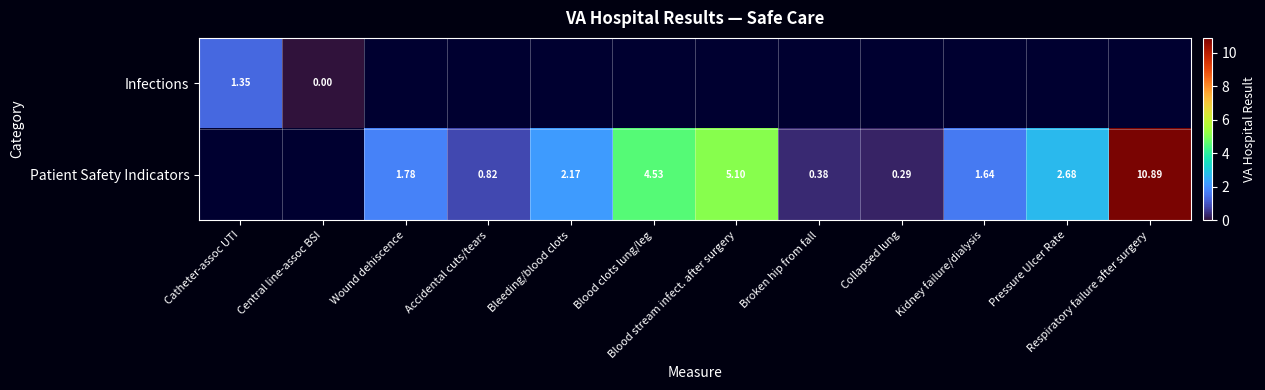

Is the value of Infections at Accidental cuts/tears greater than the value of Patient Safety Indicators at Blood clots lung/leg?

No